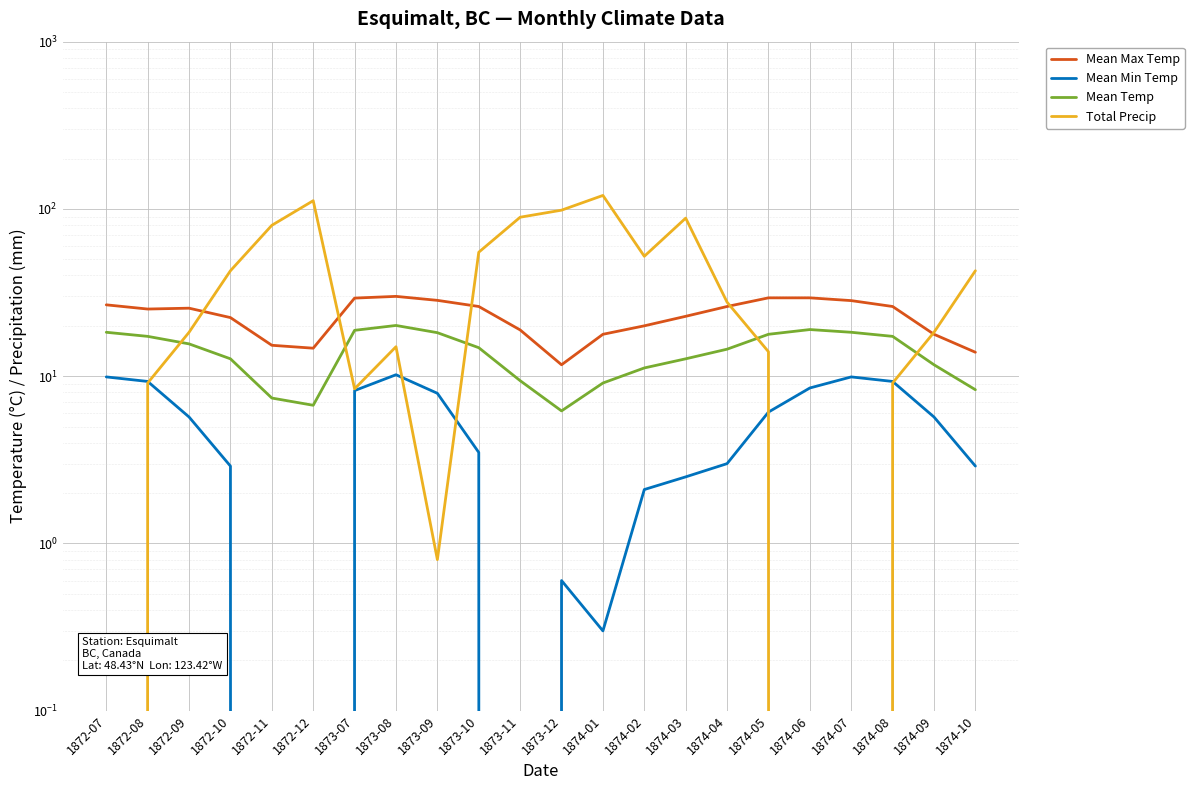

Is this an area chart (filled region under the line)?

No